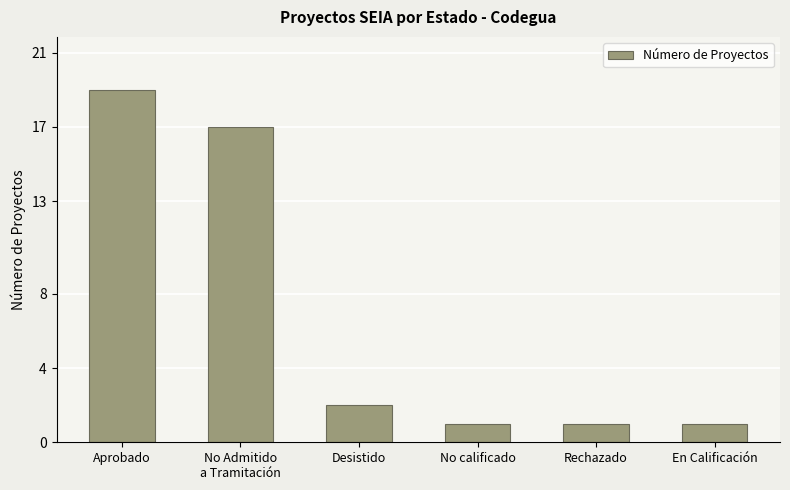

What is the difference between the second highest and second lowest values?

16